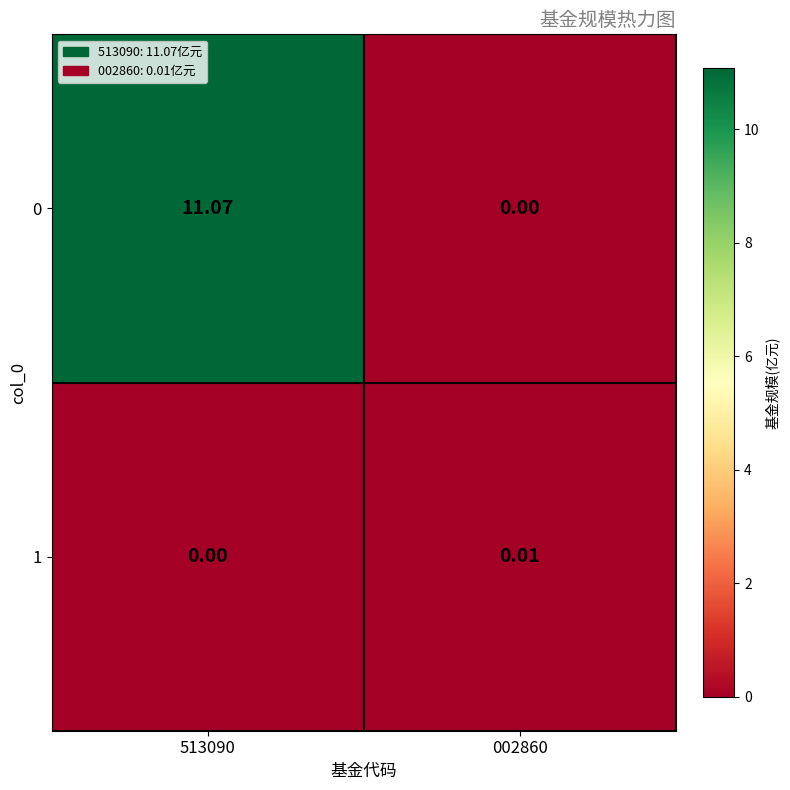

What is the difference between the highest and lowest values at 513090?

11.1